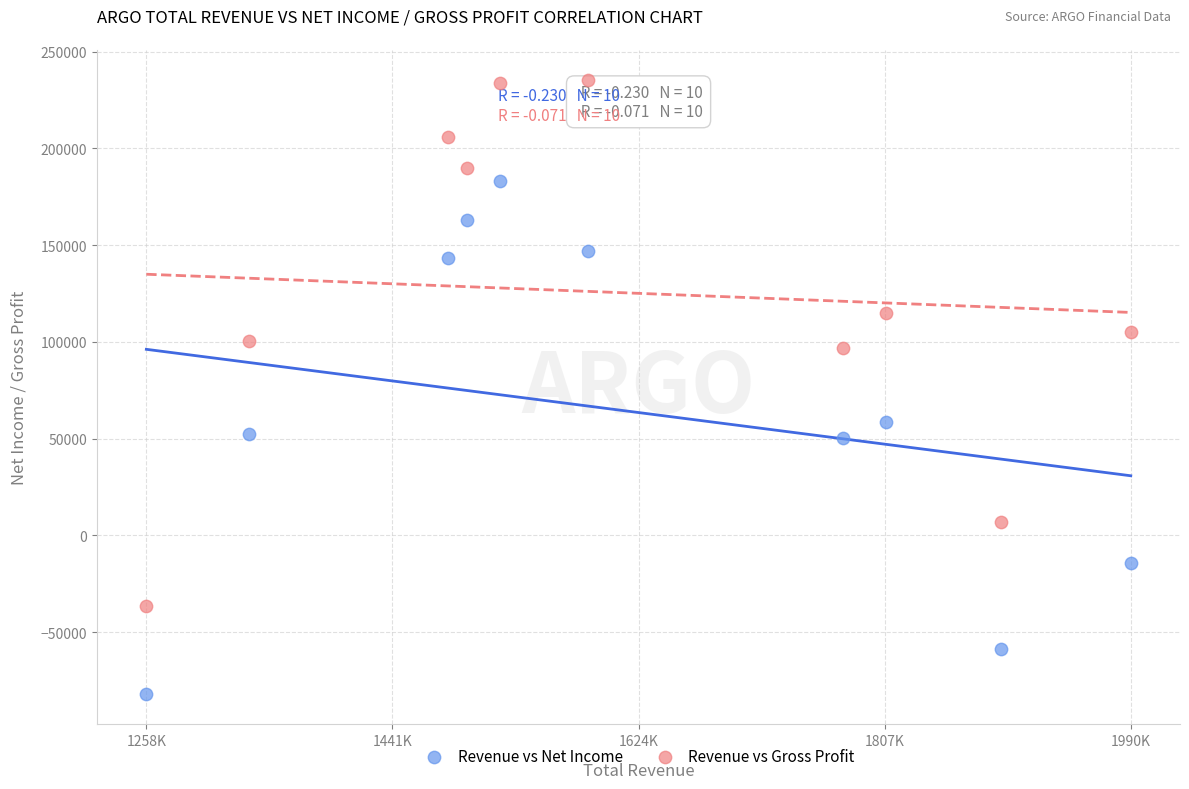

Which series contains the highest Y value?

Revenue vs Gross Profit